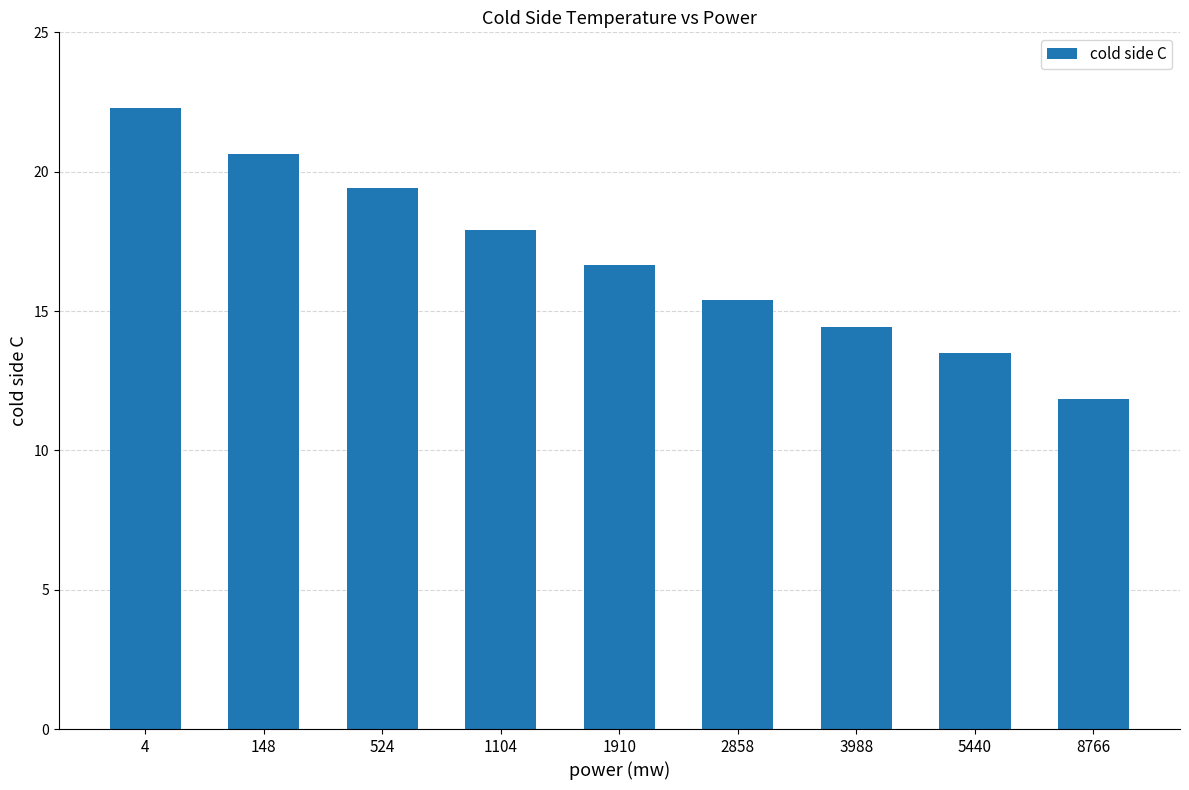

At which category does the chart reach its minimum across all series?

8766